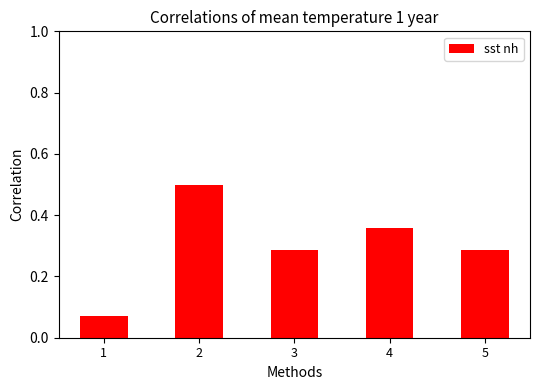

The value at 4 is 0.2. True or false?

False